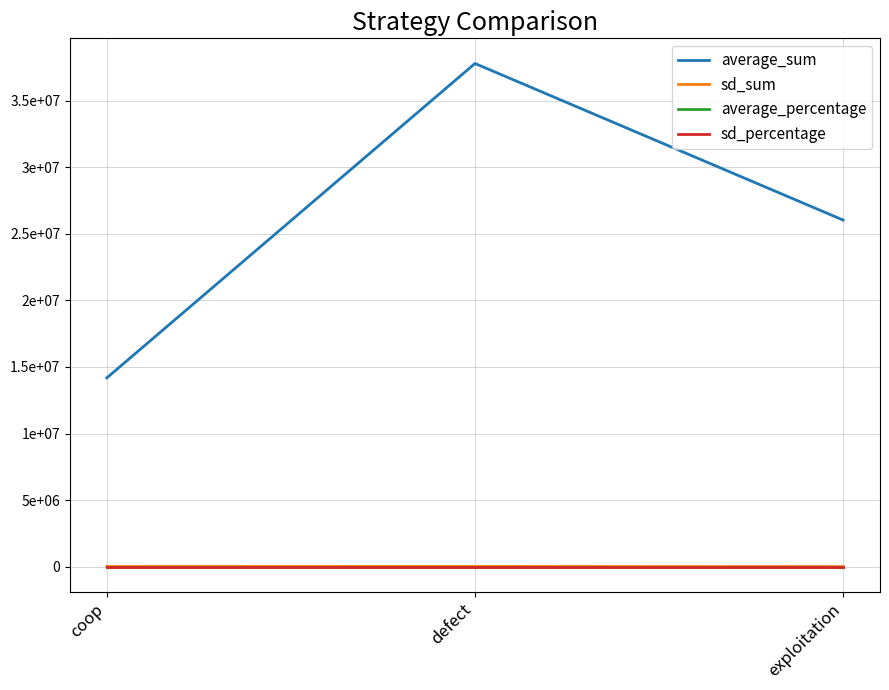

Read the sd_sum value at defect.

13043.0